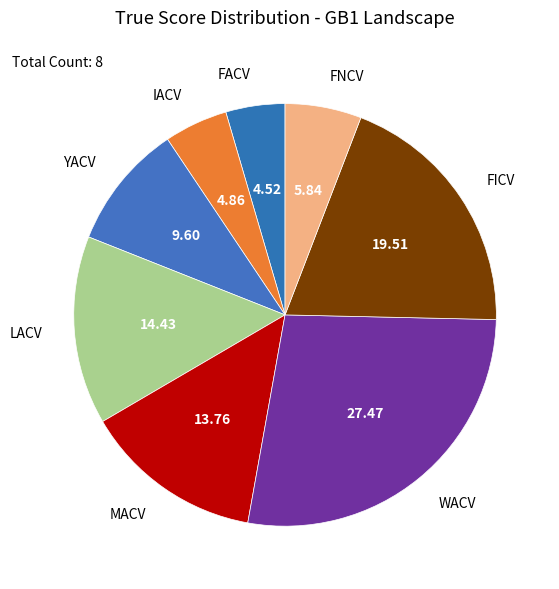

Which category has the biggest portion of the pie?

WACV